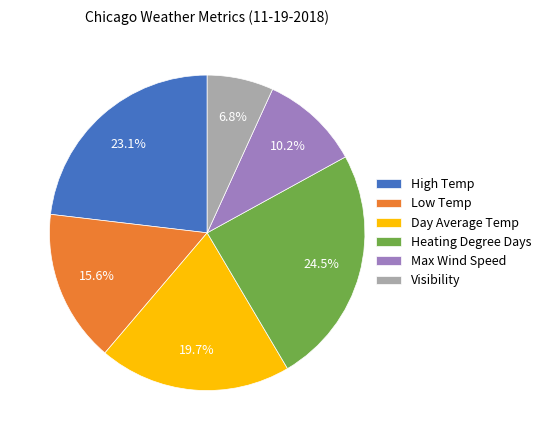

To the nearest percent, what is the difference between the largest and smallest slice percentages?

18%